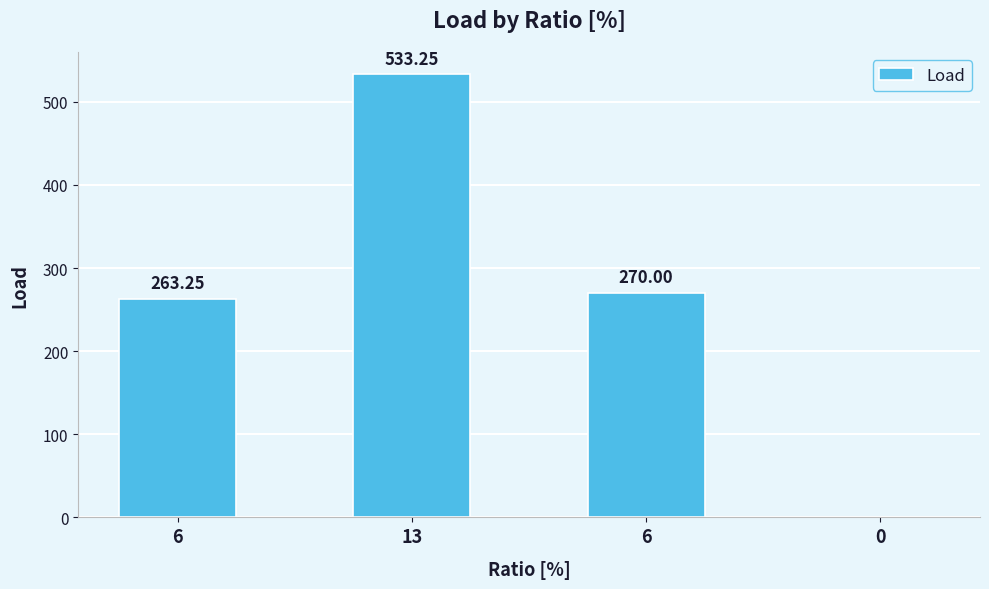

How many values are above zero?

3